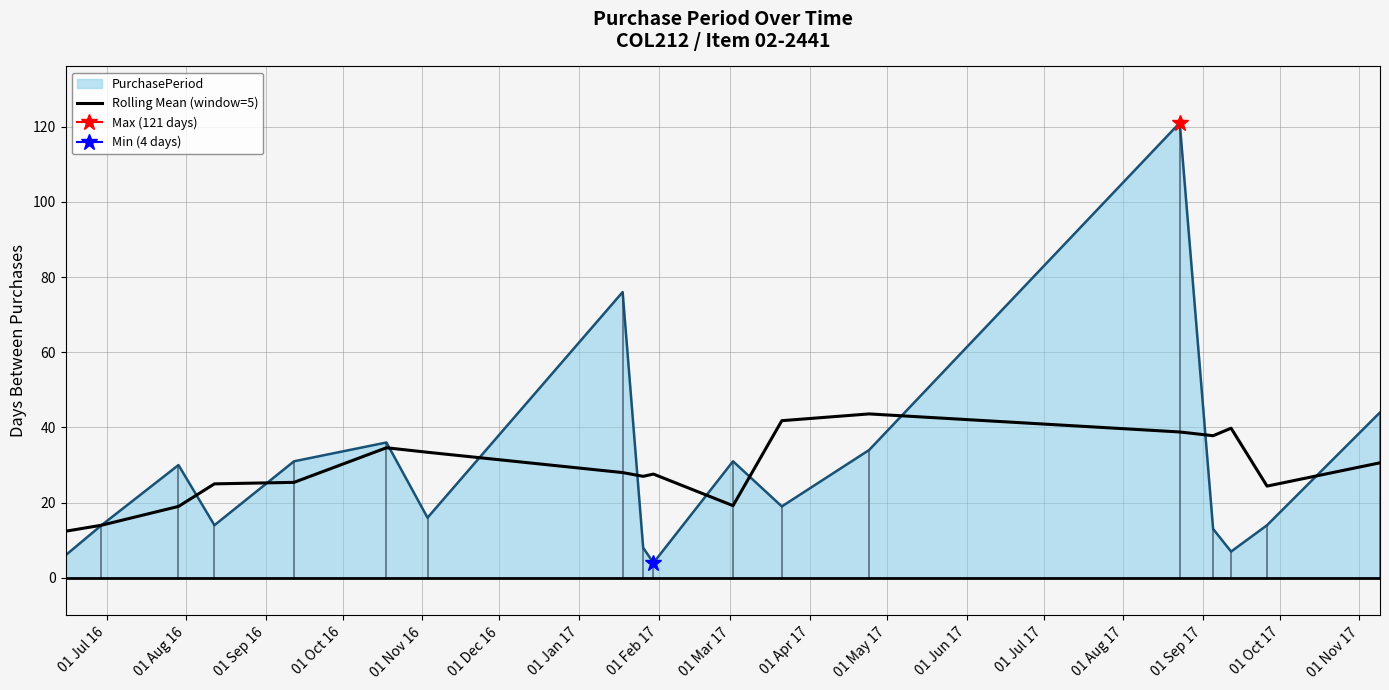

What is the minimum value for Rolling Mean (window=5)?

12.4